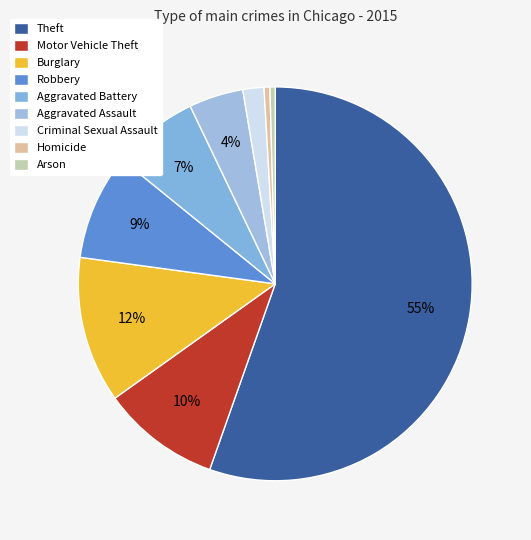

Do Aggravated Assault and Theft together represent more than half of the pie?

Yes